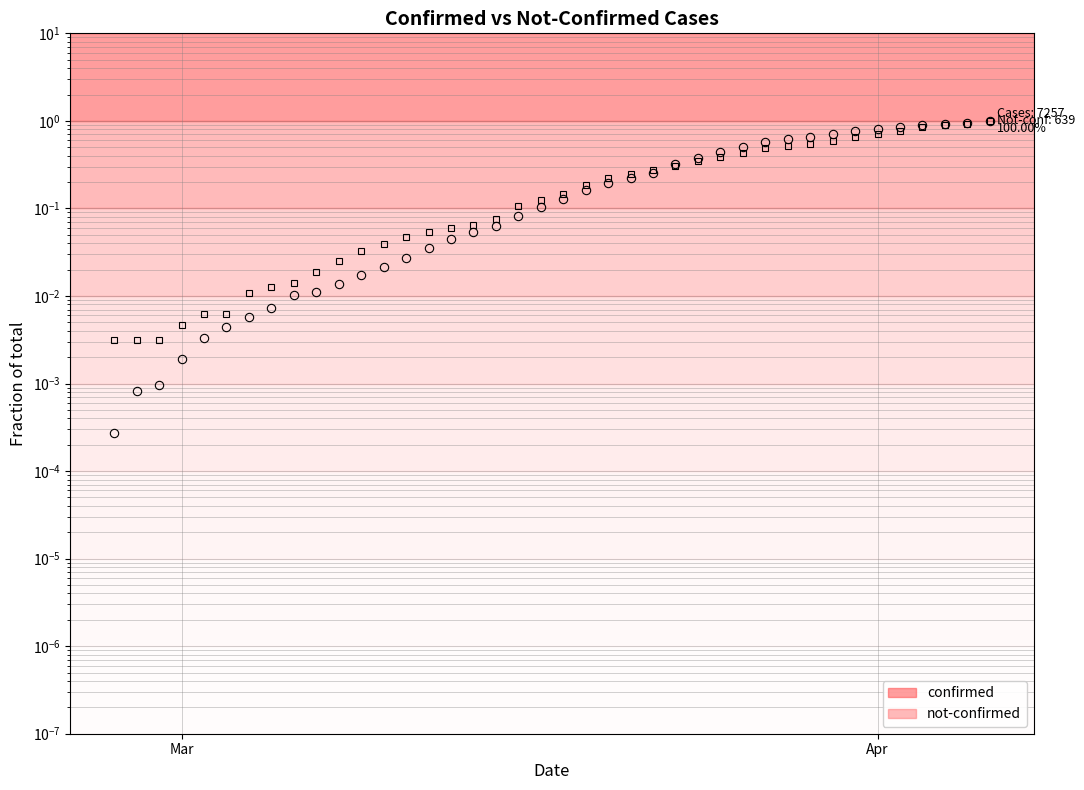

Count the number of data series in this chart.

2